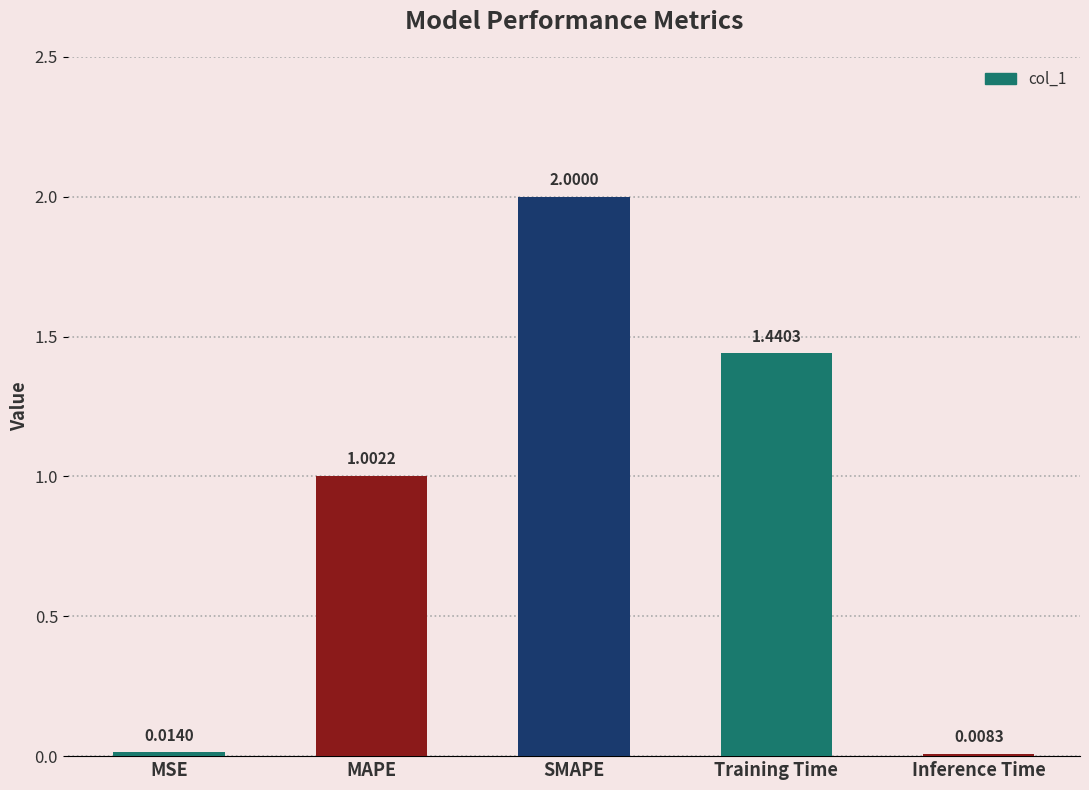

What is the difference between the maximum and minimum values?

2.0